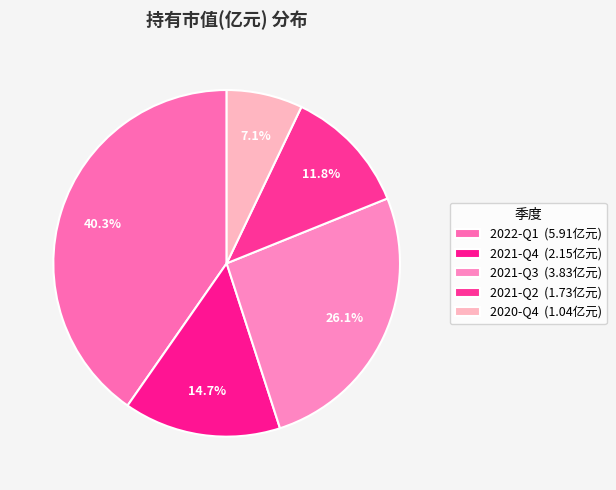

How many slices are in this pie chart?

5